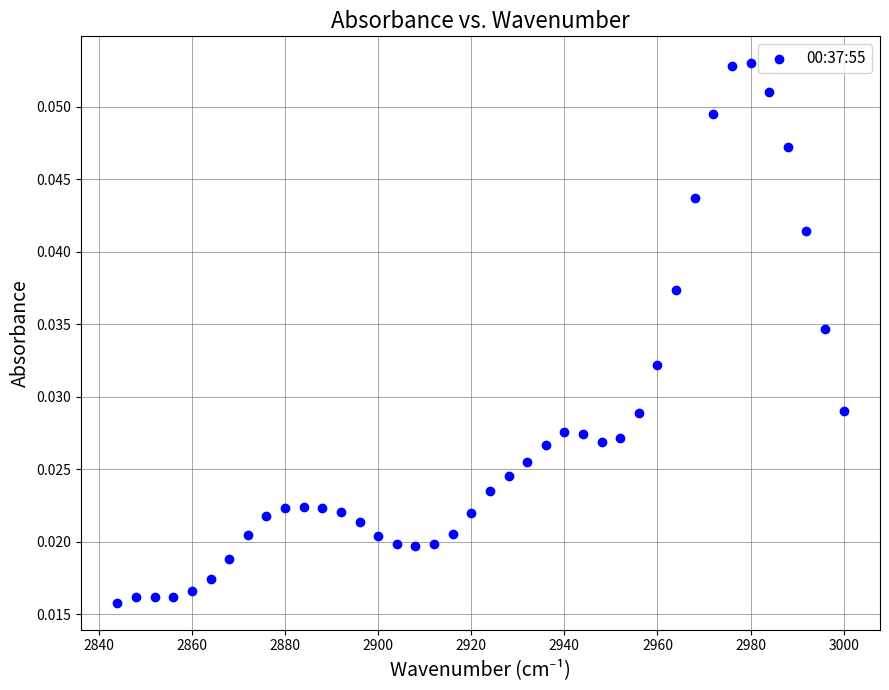

What is the range of X values (max minus min)?

156.0